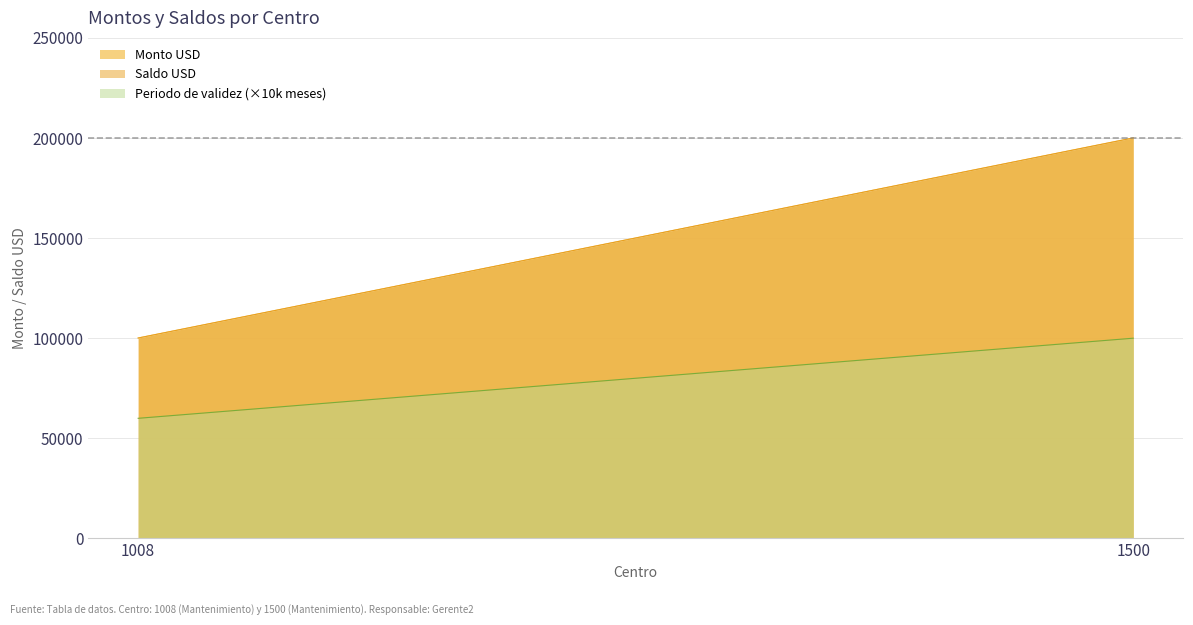

At which label does Periodo de validez (meses) reach its minimum?

1008